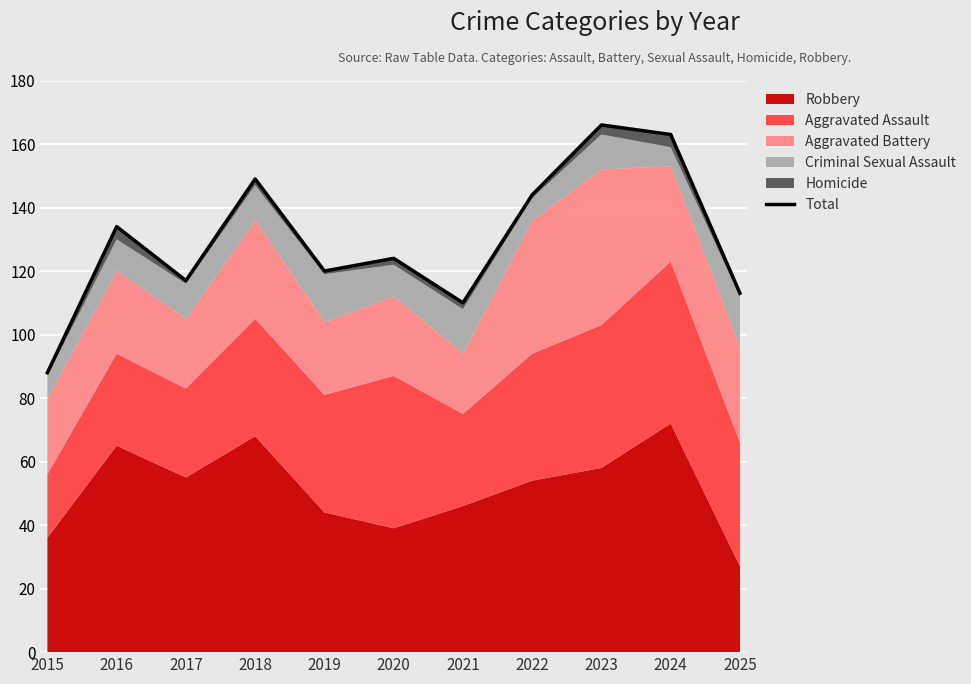

How many interior local valleys (lower than both neighbors) does the data have?

3